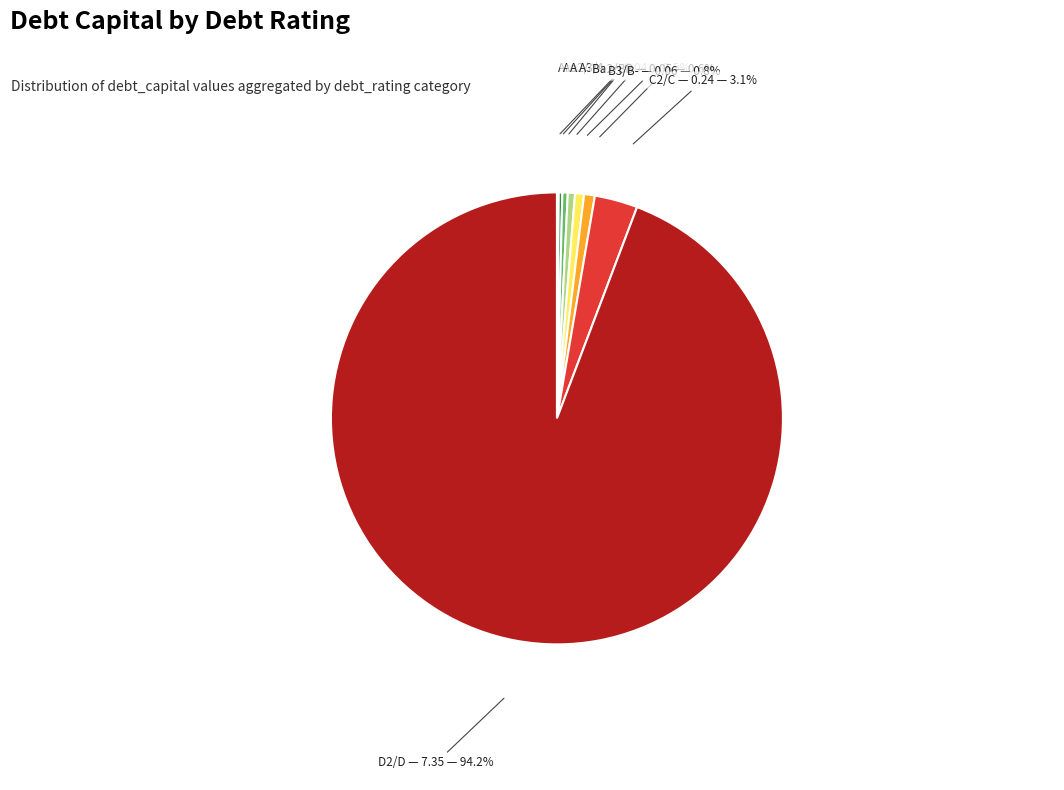

What is the largest slice in the pie chart?

D2/D